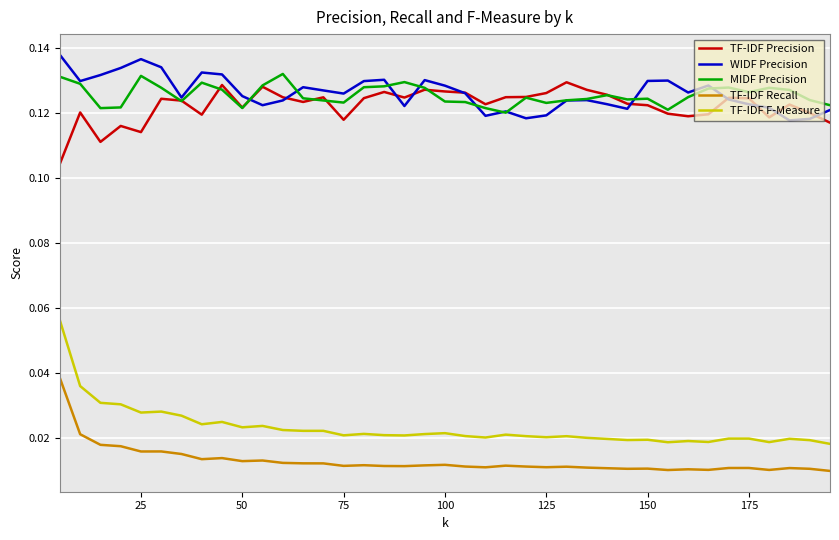

True or false: WIDF Precision and TF-IDF Recall cross at least once.

False